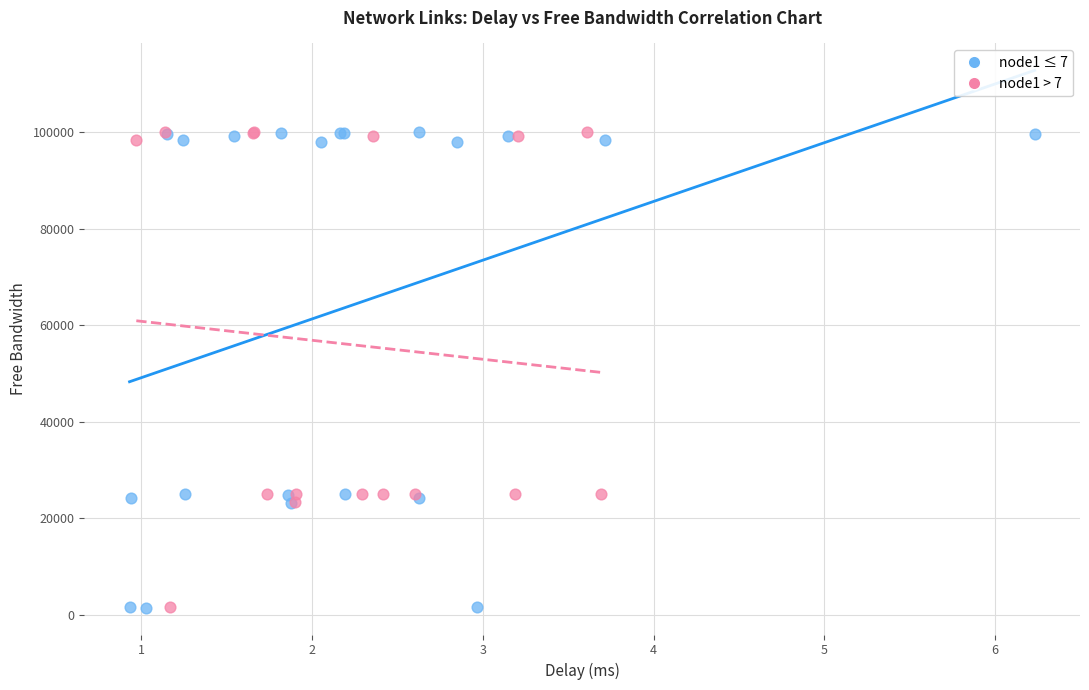

What are all the series names shown in the legend?

node1 ≤ 7, node1 > 7